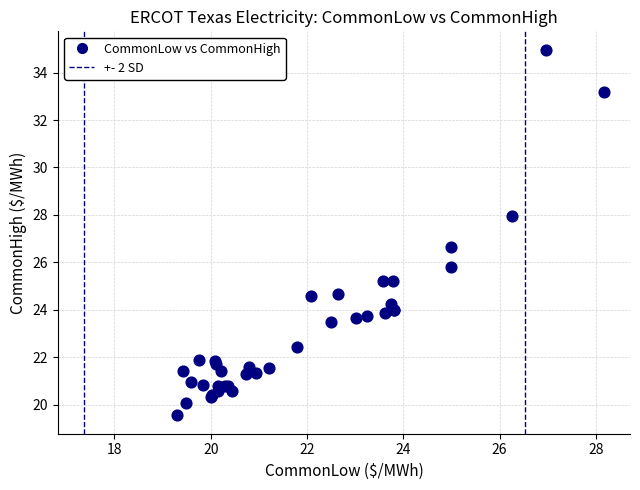

What Y value in the scatter plot is closest to 27?

26.6